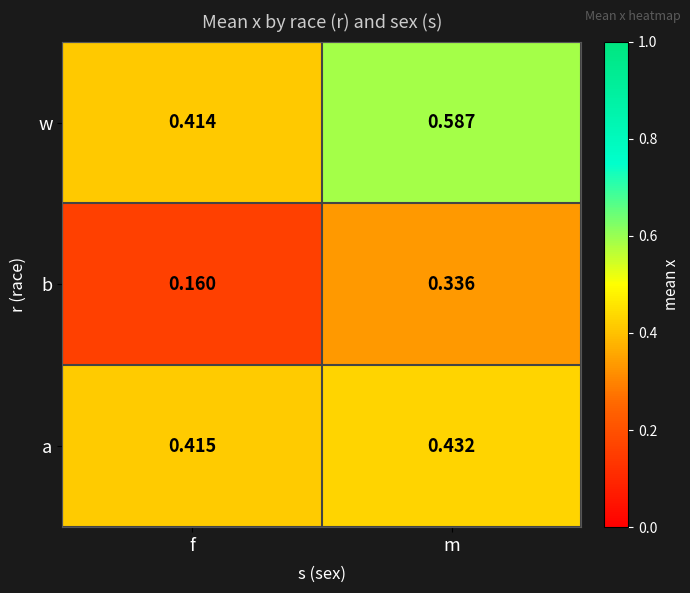

Which series has the largest range (max minus min)?

b